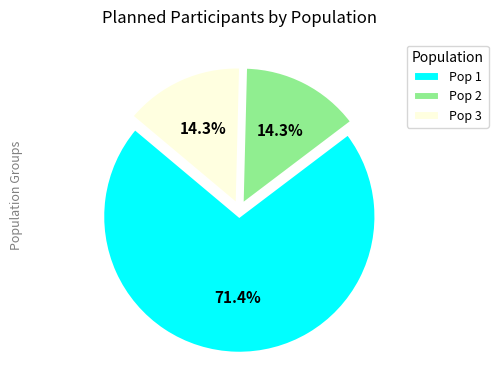

What is the ratio of the value at Pop 2 to the value at Pop 3?

1.0